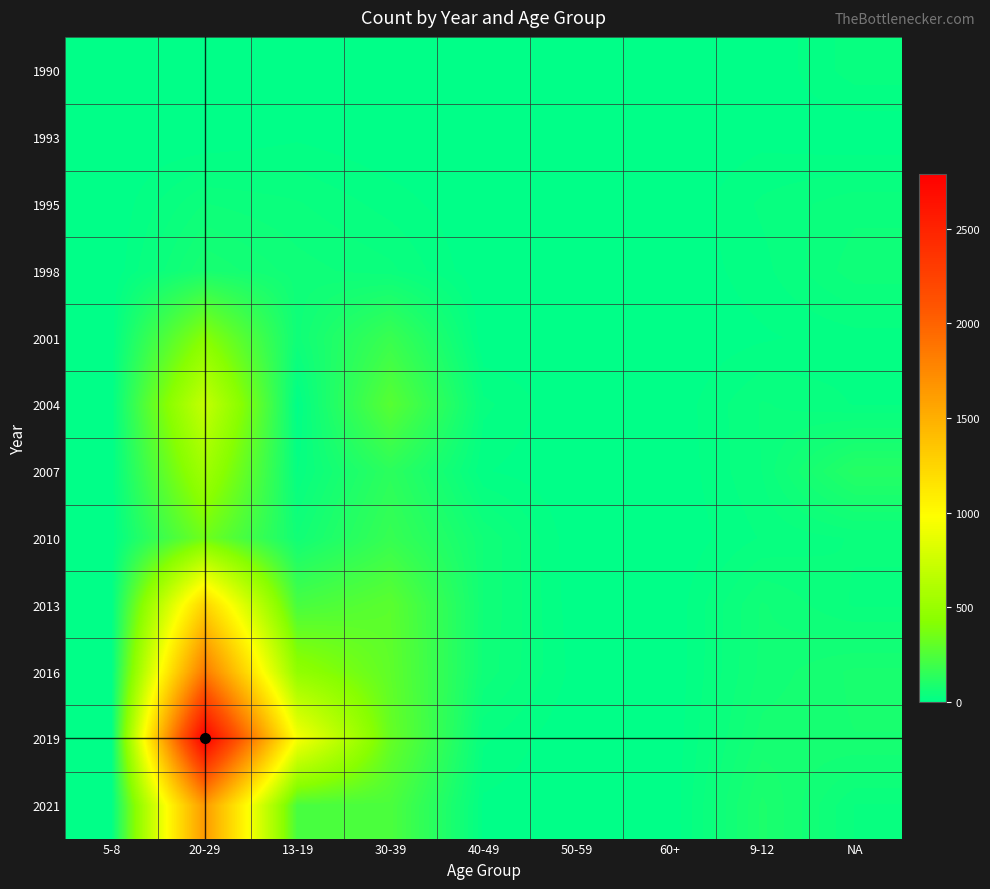

Reading left to right, what are all the values shown in this chart?

1990: 5-8=0	20-29=0	13-19=0	30-39=0	40-49=0	50-59=0	60+=0	9-12=0	NA=28
1993: 5-8=0	20-29=0	13-19=9	30-39=0	40-49=0	50-59=0	60+=0	9-12=7	NA=0
1995: 5-8=0	20-29=44	13-19=34	30-39=17	40-49=0	50-59=0	60+=0	9-12=24	NA=40
1998: 5-8=0	20-29=76	13-19=49	30-39=36	40-49=0	50-59=0	60+=0	9-12=18	NA=50
2001: 5-8=0	20-29=421	13-19=50	30-39=179	40-49=0	50-59=0	60+=0	9-12=9	NA=17
2004: 5-8=0	20-29=703	13-19=5	30-39=270	40-49=25	50-59=0	60+=1	9-12=34	NA=21
2007: 5-8=0	20-29=531	13-19=21	30-39=137	40-49=12	50-59=0	60+=0	9-12=33	NA=116
2010: 5-8=0	20-29=345	13-19=56	30-39=171	40-49=54	50-59=1	60+=0	9-12=23	NA=34
2013: 5-8=0	20-29=1263	13-19=223	30-39=283	40-49=54	50-59=3	60+=0	9-12=56	NA=31
2016: 5-8=0	20-29=1849	13-19=466	30-39=295	40-49=51	50-59=6	60+=0	9-12=58	NA=79
2019: 5-8=0	20-29=2791	13-19=946	30-39=317	40-49=24	50-59=0	60+=0	9-12=70	NA=76
2021: 5-8=0	20-29=1637	13-19=227	30-39=235	40-49=8	50-59=0	60+=0	9-12=90	NA=32